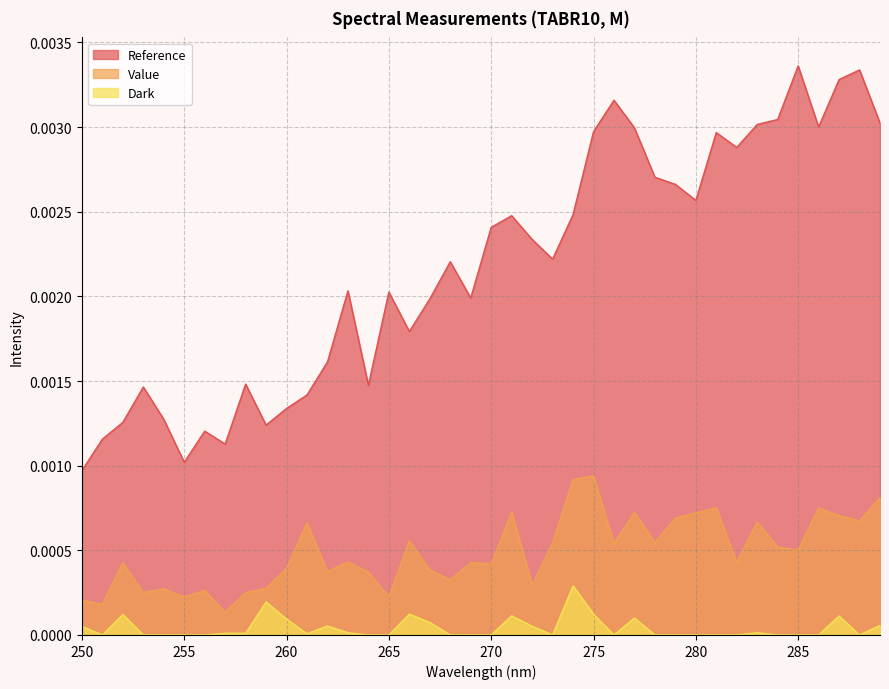

Is it true that Value equals 0.0 at 277?

False